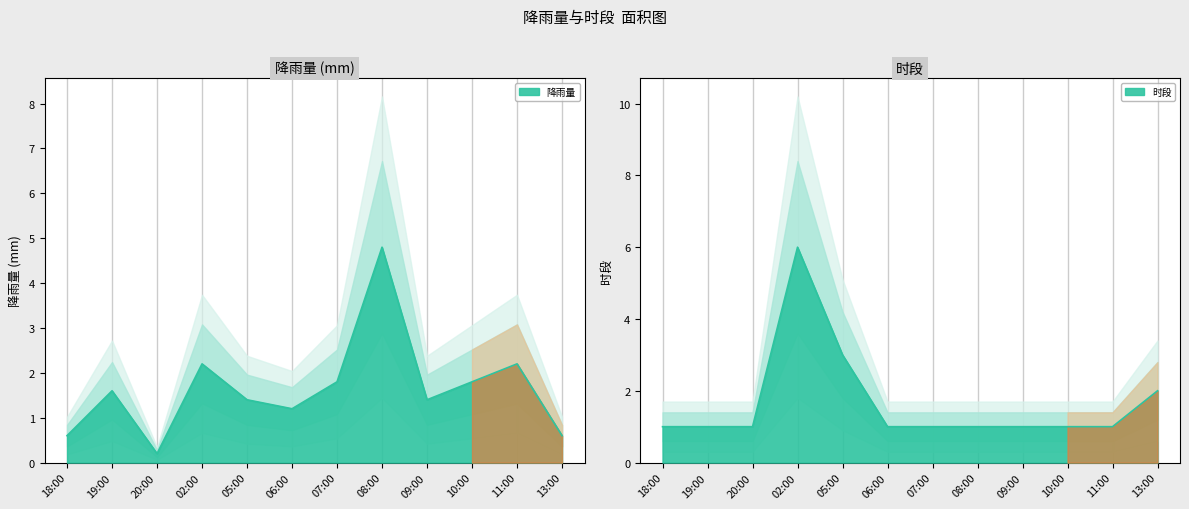

Where is the first local maximum for 时段?

02:00